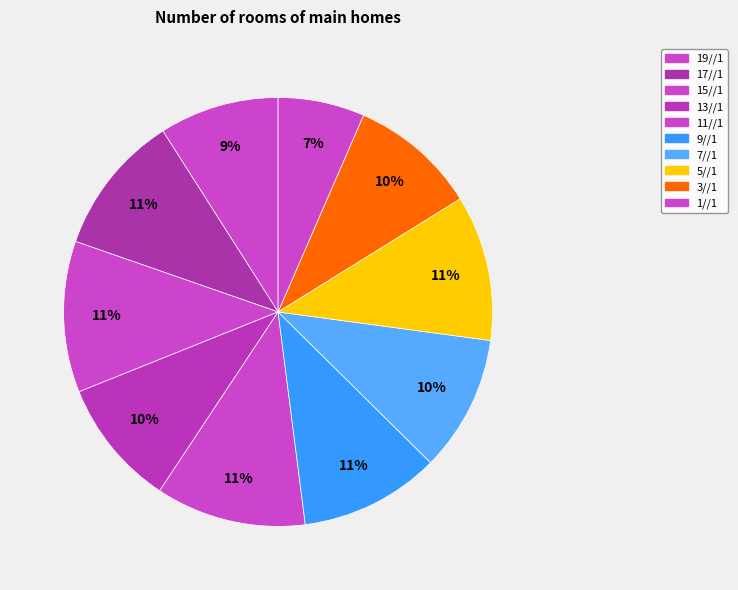

Is there a majority slice in this chart?

No